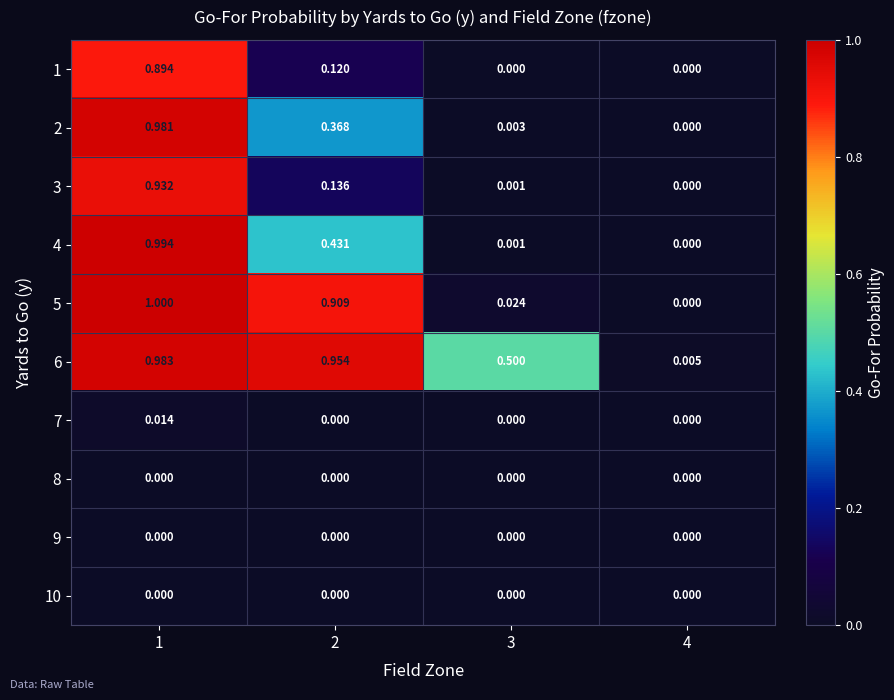

Is the value of 4 at 2 greater than the value of 3 at 3?

Yes